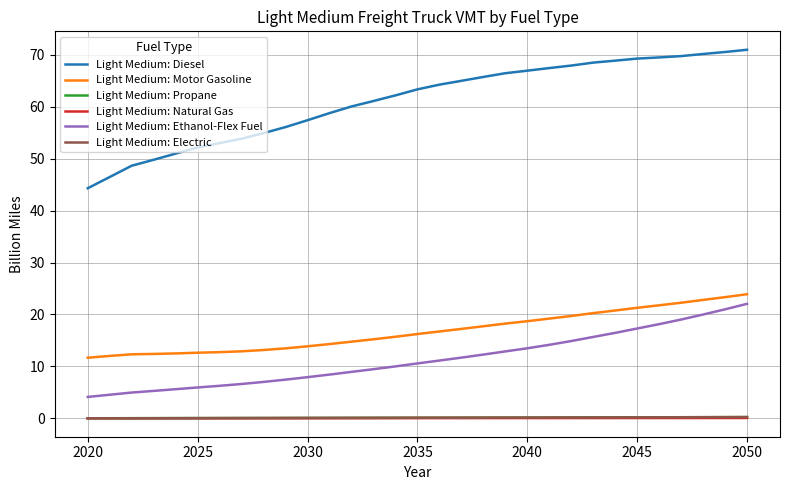

Is this an area chart (filled region under the line)?

No